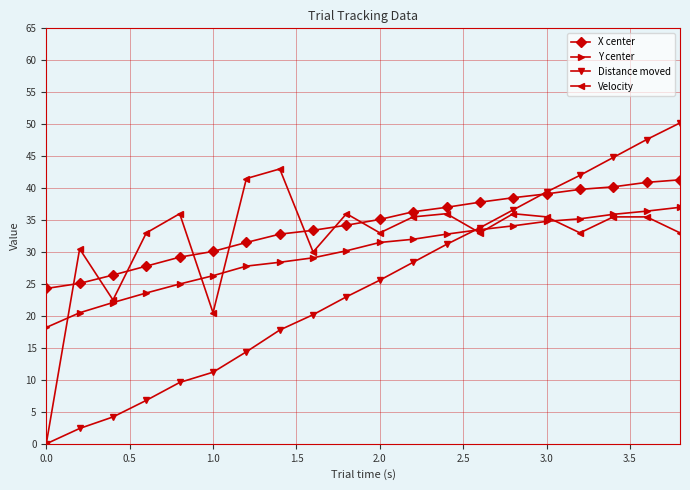

How many values in the Distance moved series exceed 25?

10